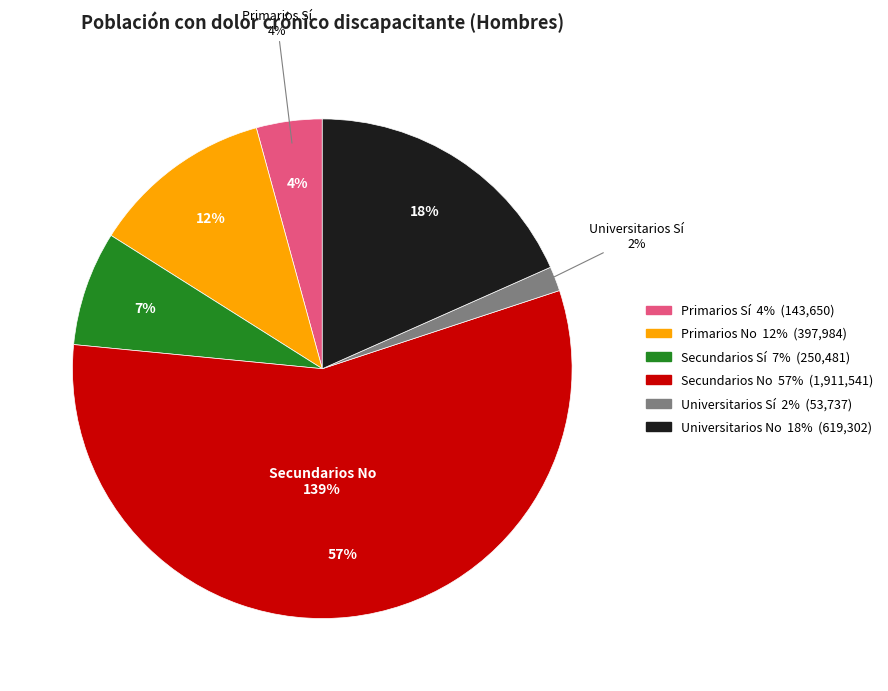

Which category has the smallest portion of the pie?

Universitarios Sí